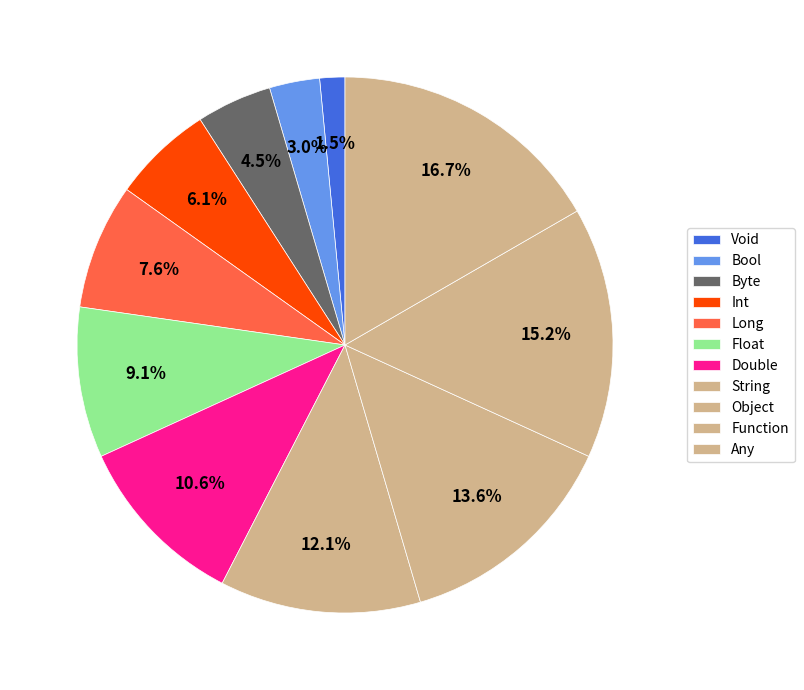

Is it true that Double is 24% of the pie?

False